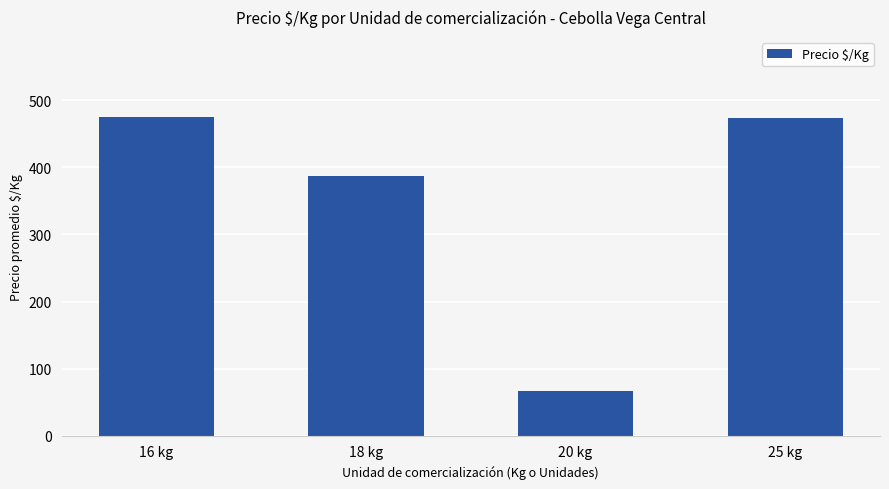

What position from the left is 25 kg?

4